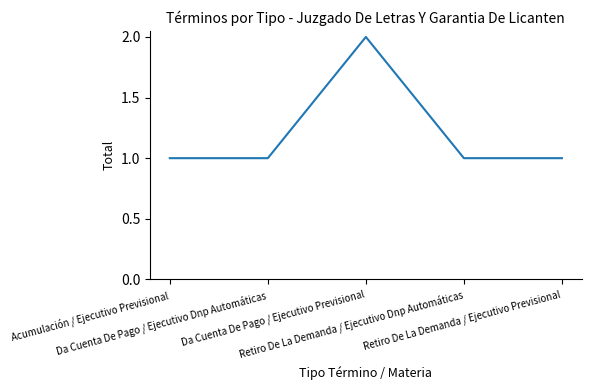

True or false: there are more than 2 points higher than both neighbors.

False